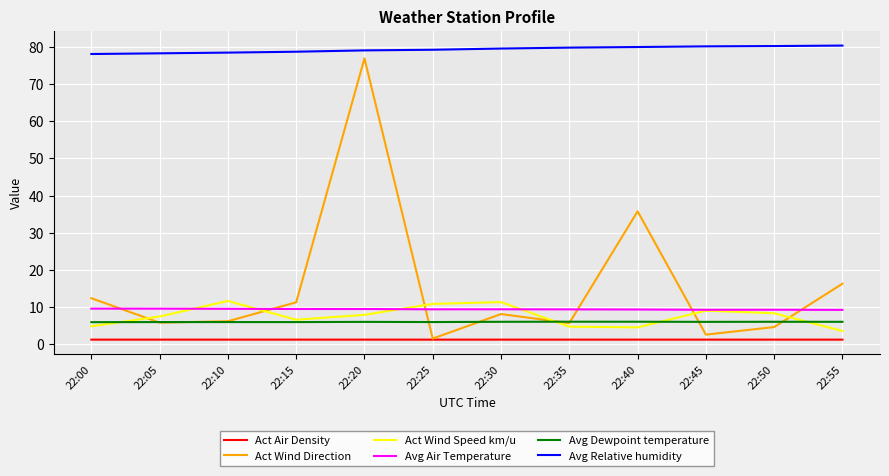

Where do Avg Dewpoint temperature and Act Wind Speed km/u first cross each other?

22:00 and 22:05